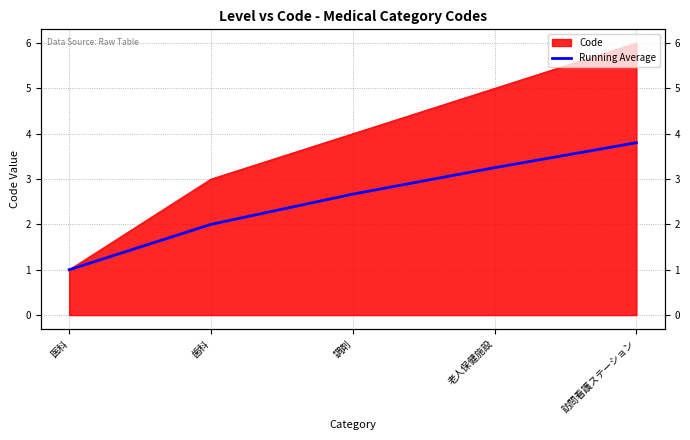

Rank the categories by value from lowest to highest.

医科, 歯科, 調剤, 老人保健施設, 訪問看護ステーション